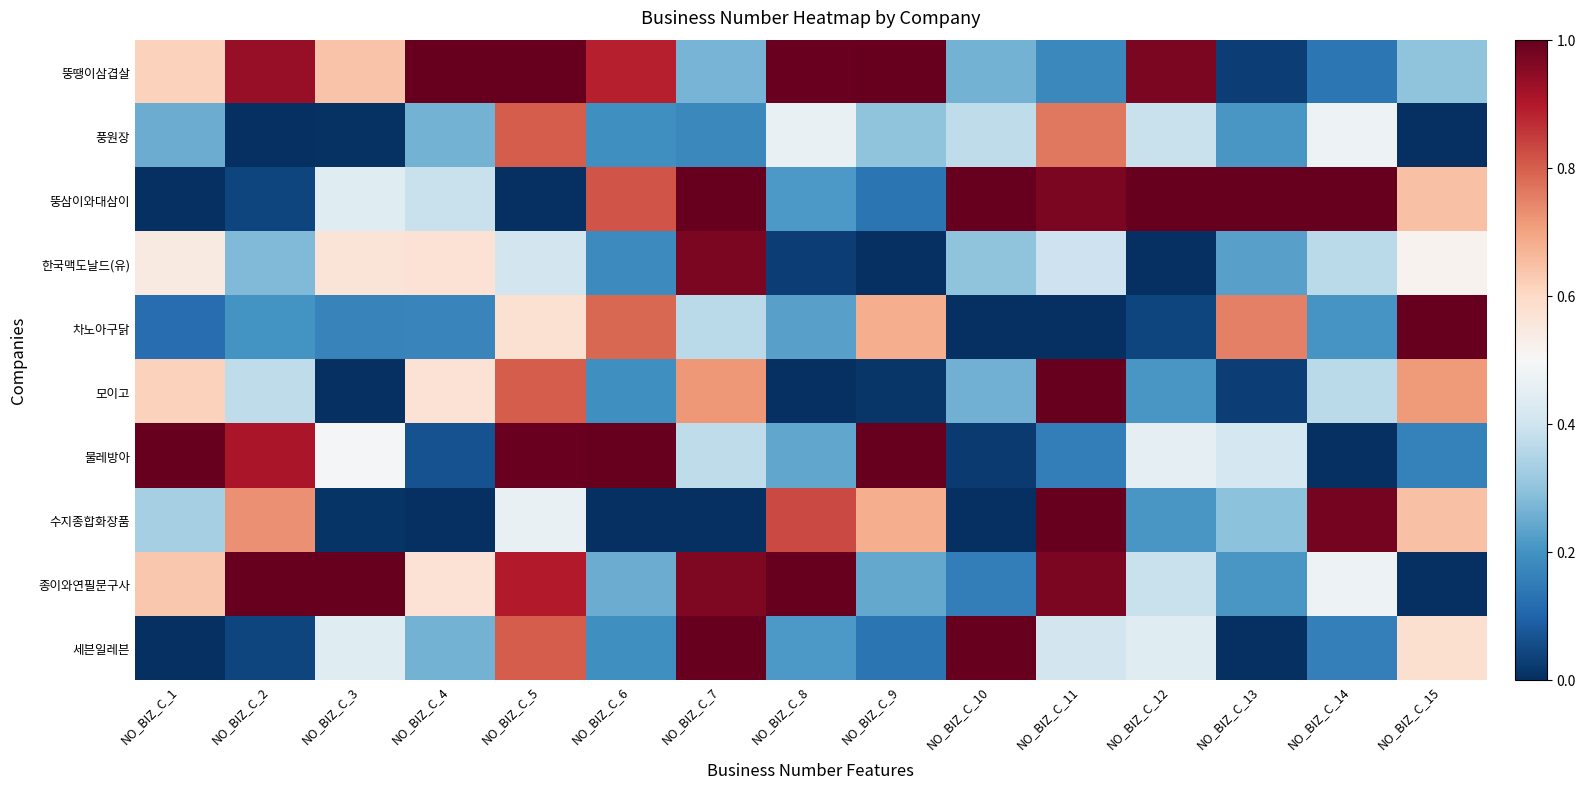

Reading right to left, what are all the values shown in this chart?

뚱땡이삼겹살: NO_BIZ_C_15=0.3	NO_BIZ_C_14=0.1	NO_BIZ_C_13=0.0	NO_BIZ_C_12=1.0	NO_BIZ_C_11=0.2	NO_BIZ_C_10=0.3	NO_BIZ_C_9=1.0	NO_BIZ_C_8=1.0	NO_BIZ_C_7=0.3	NO_BIZ_C_6=0.9	NO_BIZ_C_5=1.0	NO_BIZ_C_4=1.0	NO_BIZ_C_3=0.6	NO_BIZ_C_2=0.9	NO_BIZ_C_1=0.6
풍원장: NO_BIZ_C_15=0.0	NO_BIZ_C_14=0.5	NO_BIZ_C_13=0.2	NO_BIZ_C_12=0.4	NO_BIZ_C_11=0.8	NO_BIZ_C_10=0.4	NO_BIZ_C_9=0.3	NO_BIZ_C_8=0.5	NO_BIZ_C_7=0.2	NO_BIZ_C_6=0.2	NO_BIZ_C_5=0.8	NO_BIZ_C_4=0.3	NO_BIZ_C_3=0.0	NO_BIZ_C_2=0.0	NO_BIZ_C_1=0.3
뚱삼이와대삼이: NO_BIZ_C_15=0.6	NO_BIZ_C_14=1.0	NO_BIZ_C_13=1.0	NO_BIZ_C_12=1.0	NO_BIZ_C_11=1.0	NO_BIZ_C_10=1.0	NO_BIZ_C_9=0.1	NO_BIZ_C_8=0.2	NO_BIZ_C_7=1.0	NO_BIZ_C_6=0.8	NO_BIZ_C_5=0.0	NO_BIZ_C_4=0.4	NO_BIZ_C_3=0.4	NO_BIZ_C_2=0.0	NO_BIZ_C_1=0.0
한국맥도날드(유): NO_BIZ_C_15=0.5	NO_BIZ_C_14=0.4	NO_BIZ_C_13=0.2	NO_BIZ_C_12=0.0	NO_BIZ_C_11=0.4	NO_BIZ_C_10=0.3	NO_BIZ_C_9=0.0	NO_BIZ_C_8=0.0	NO_BIZ_C_7=1.0	NO_BIZ_C_6=0.2	NO_BIZ_C_5=0.4	NO_BIZ_C_4=0.6	NO_BIZ_C_3=0.6	NO_BIZ_C_2=0.3	NO_BIZ_C_1=0.5
차노아구닭: NO_BIZ_C_15=1.0	NO_BIZ_C_14=0.2	NO_BIZ_C_13=0.8	NO_BIZ_C_12=0.0	NO_BIZ_C_11=0.0	NO_BIZ_C_10=0.0	NO_BIZ_C_9=0.7	NO_BIZ_C_8=0.2	NO_BIZ_C_7=0.4	NO_BIZ_C_6=0.8	NO_BIZ_C_5=0.6	NO_BIZ_C_4=0.2	NO_BIZ_C_3=0.2	NO_BIZ_C_2=0.2	NO_BIZ_C_1=0.1
모이고: NO_BIZ_C_15=0.7	NO_BIZ_C_14=0.4	NO_BIZ_C_13=0.0	NO_BIZ_C_12=0.2	NO_BIZ_C_11=1.0	NO_BIZ_C_10=0.3	NO_BIZ_C_9=0.0	NO_BIZ_C_8=0.0	NO_BIZ_C_7=0.7	NO_BIZ_C_6=0.2	NO_BIZ_C_5=0.8	NO_BIZ_C_4=0.6	NO_BIZ_C_3=0.0	NO_BIZ_C_2=0.4	NO_BIZ_C_1=0.6
물레방아: NO_BIZ_C_15=0.2	NO_BIZ_C_14=0.0	NO_BIZ_C_13=0.4	NO_BIZ_C_12=0.4	NO_BIZ_C_11=0.2	NO_BIZ_C_10=0.0	NO_BIZ_C_9=1.0	NO_BIZ_C_8=0.2	NO_BIZ_C_7=0.4	NO_BIZ_C_6=1.0	NO_BIZ_C_5=1.0	NO_BIZ_C_4=0.1	NO_BIZ_C_3=0.5	NO_BIZ_C_2=0.9	NO_BIZ_C_1=1.0
수지종합화장품: NO_BIZ_C_15=0.6	NO_BIZ_C_14=1.0	NO_BIZ_C_13=0.3	NO_BIZ_C_12=0.2	NO_BIZ_C_11=1.0	NO_BIZ_C_10=0.0	NO_BIZ_C_9=0.7	NO_BIZ_C_8=0.8	NO_BIZ_C_7=0.0	NO_BIZ_C_6=0.0	NO_BIZ_C_5=0.5	NO_BIZ_C_4=0.0	NO_BIZ_C_3=0.0	NO_BIZ_C_2=0.7	NO_BIZ_C_1=0.3
종이와연필문구사: NO_BIZ_C_15=0.0	NO_BIZ_C_14=0.5	NO_BIZ_C_13=0.2	NO_BIZ_C_12=0.4	NO_BIZ_C_11=1.0	NO_BIZ_C_10=0.2	NO_BIZ_C_9=0.2	NO_BIZ_C_8=1.0	NO_BIZ_C_7=1.0	NO_BIZ_C_6=0.3	NO_BIZ_C_5=0.9	NO_BIZ_C_4=0.6	NO_BIZ_C_3=1.0	NO_BIZ_C_2=1.0	NO_BIZ_C_1=0.6
세븐일레븐: NO_BIZ_C_15=0.6	NO_BIZ_C_14=0.2	NO_BIZ_C_13=0.0	NO_BIZ_C_12=0.4	NO_BIZ_C_11=0.4	NO_BIZ_C_10=1.0	NO_BIZ_C_9=0.1	NO_BIZ_C_8=0.2	NO_BIZ_C_7=1.0	NO_BIZ_C_6=0.2	NO_BIZ_C_5=0.8	NO_BIZ_C_4=0.3	NO_BIZ_C_3=0.4	NO_BIZ_C_2=0.0	NO_BIZ_C_1=0.0